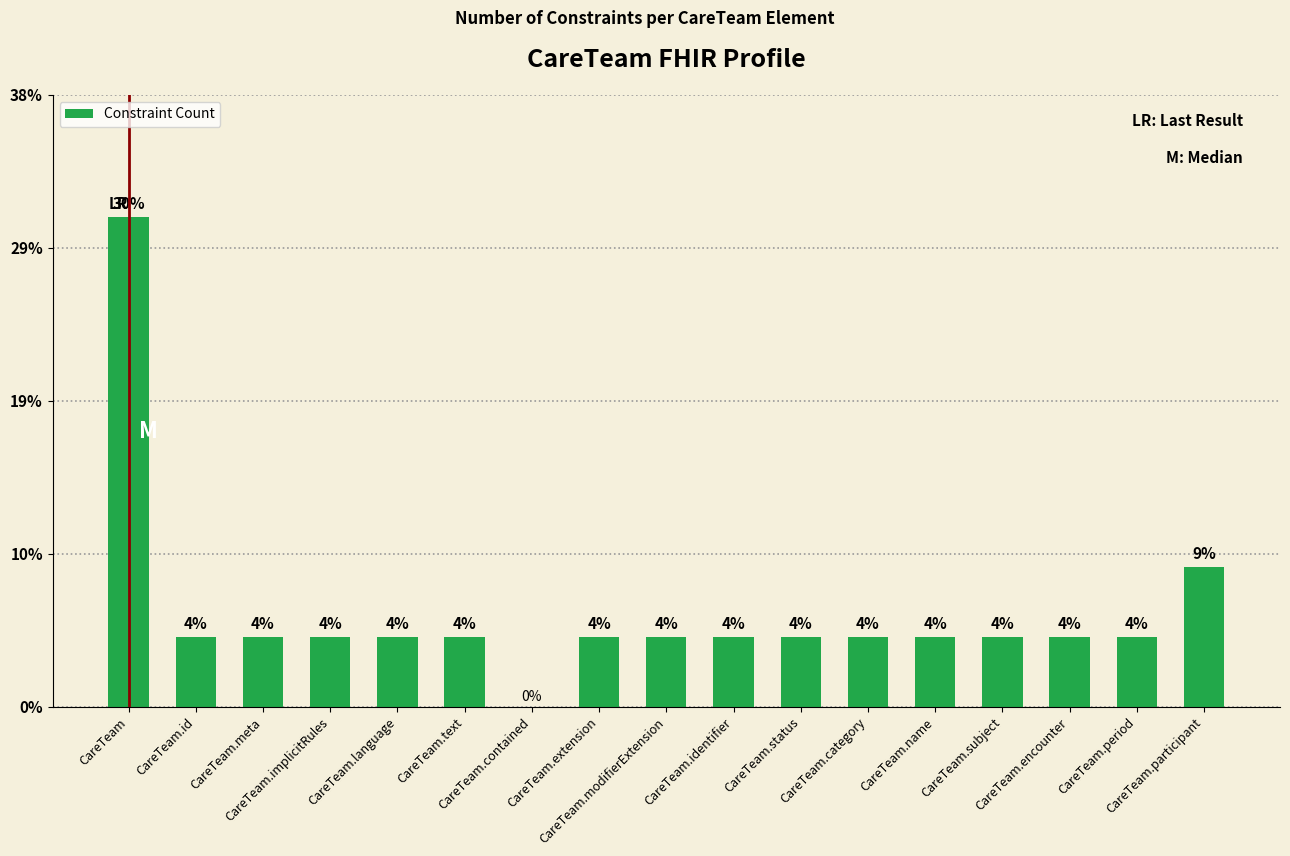

Is it true that the value at CareTeam.contained is 0.0?

True